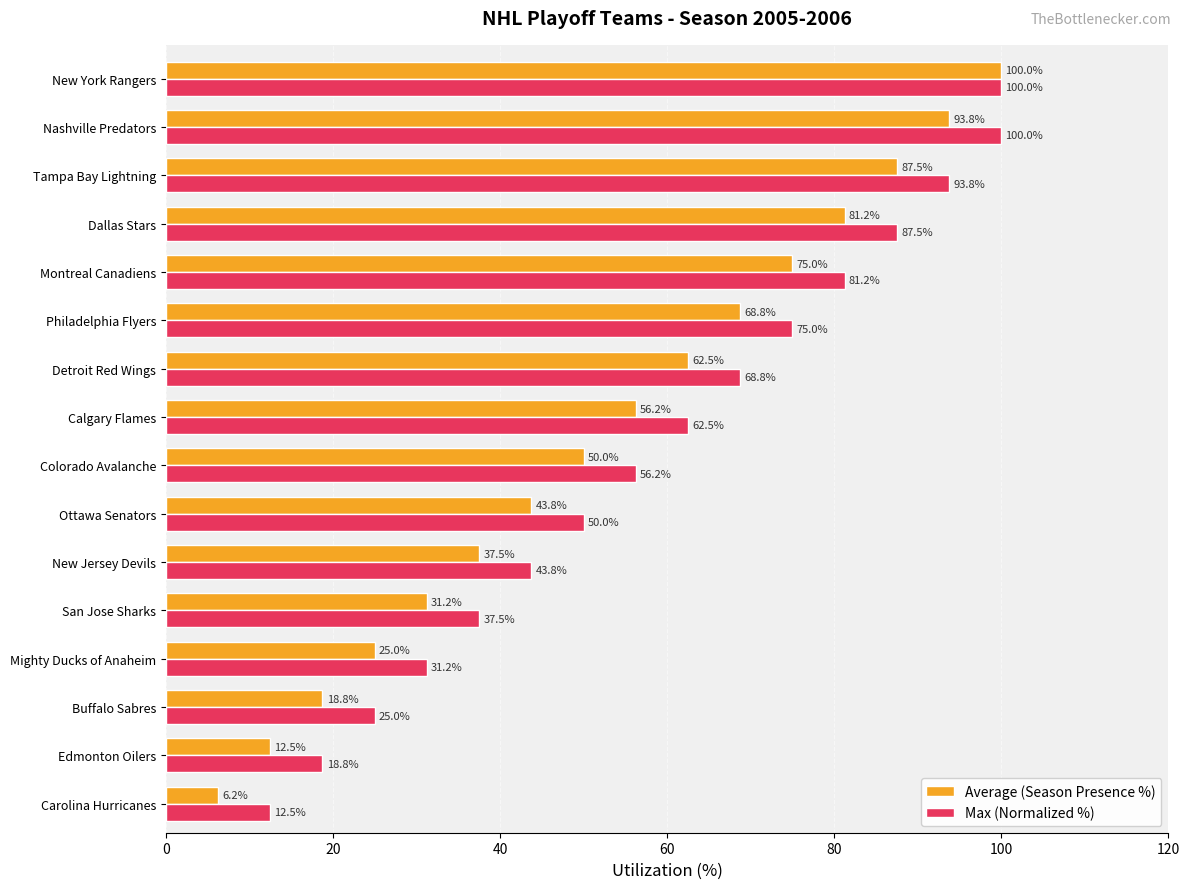

Is the value of Max (Normalized %) at San Jose Sharks greater than the value of Average (Season Presence %) at Edmonton Oilers?

Yes